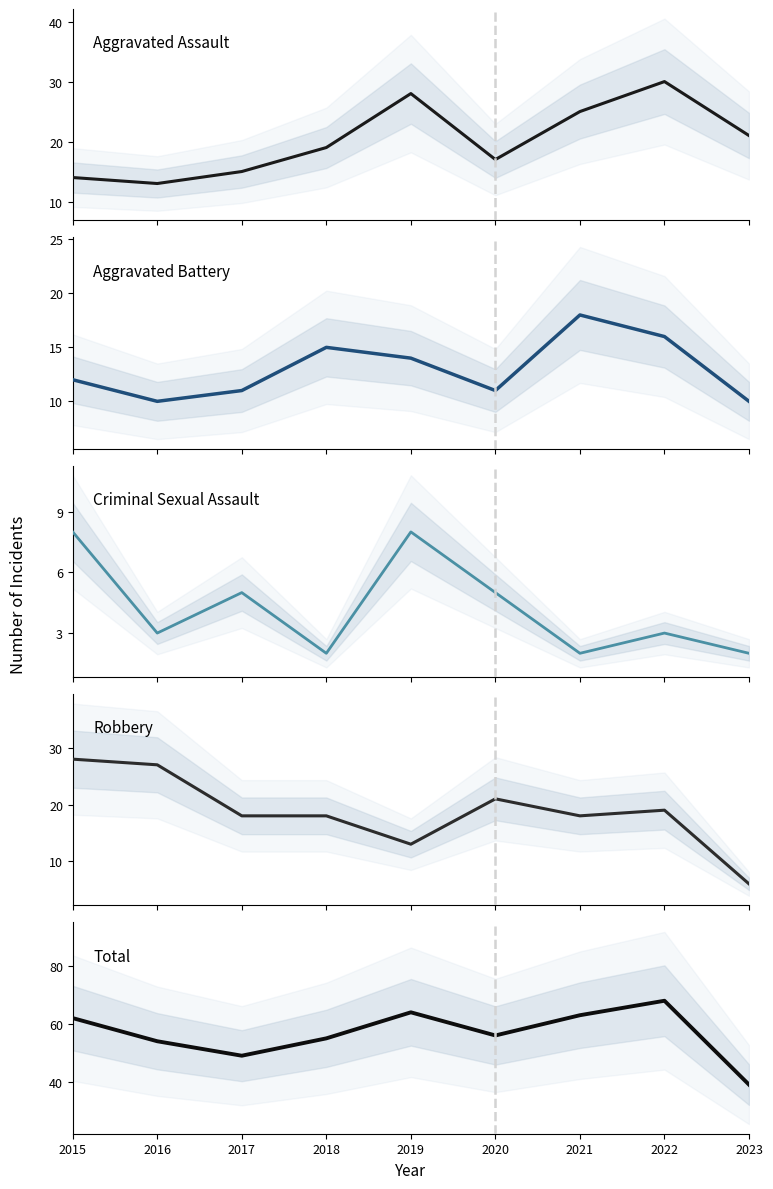

True or false: Total and Aggravated Battery intersect in this chart.

False